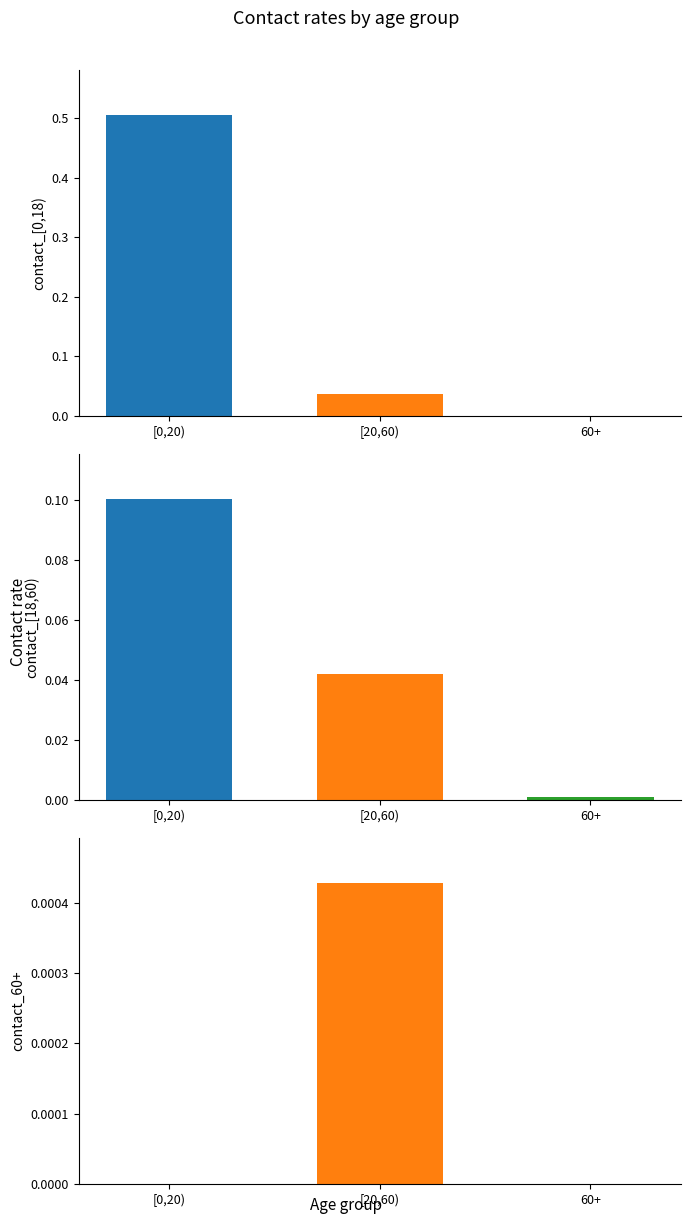

At which label is contact_60+ closest to 0?

[0,20)